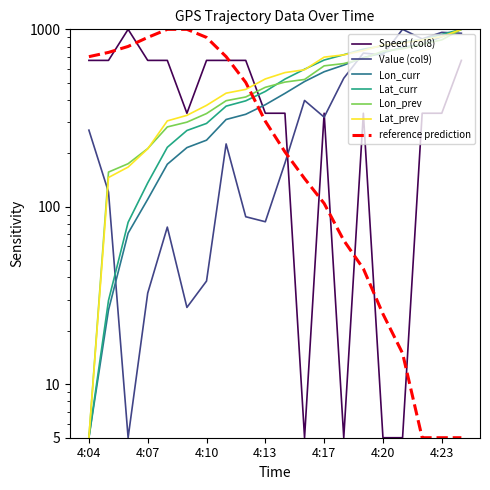

How many data points in Lon_curr are less than 435?

10